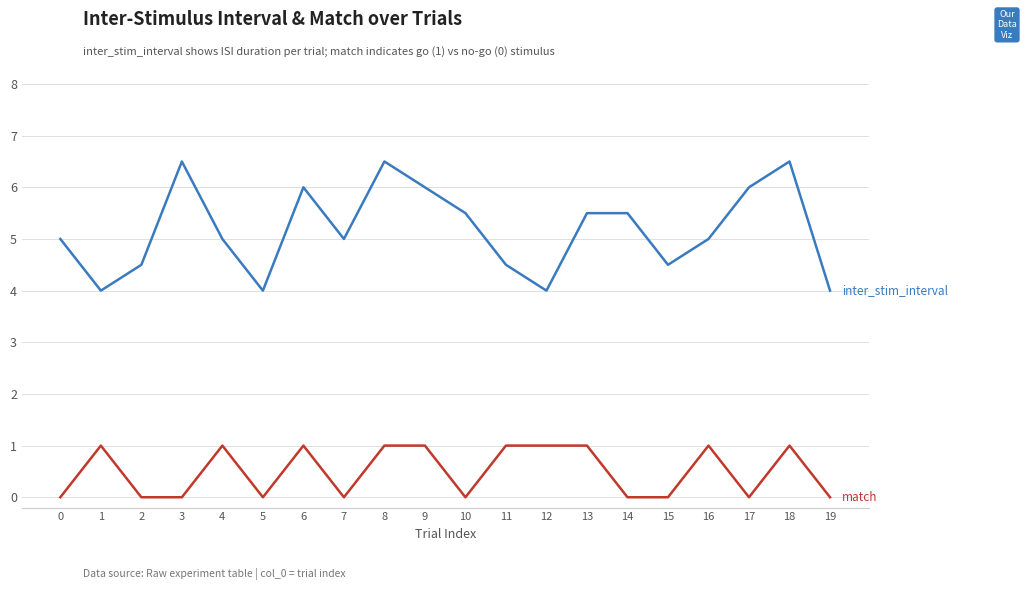

How many lines are shown in the chart?

2